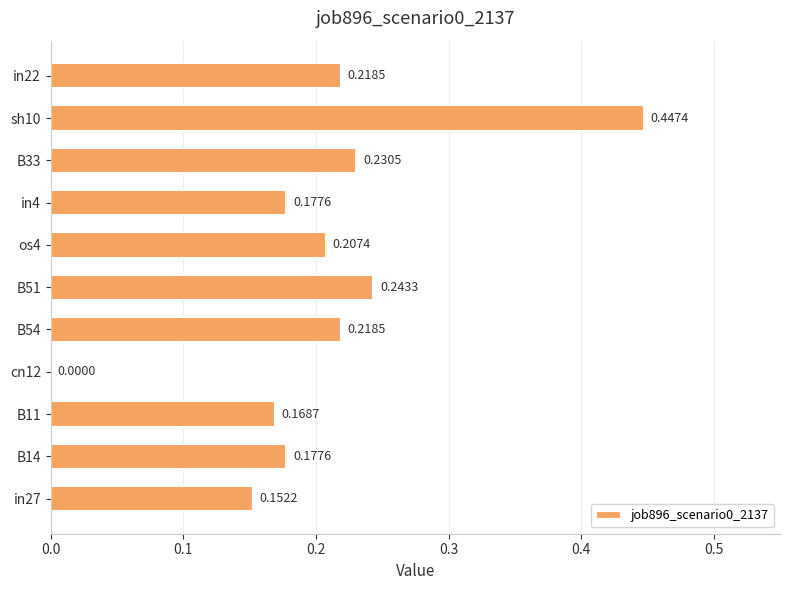

How many values are between 0 and 1?

11